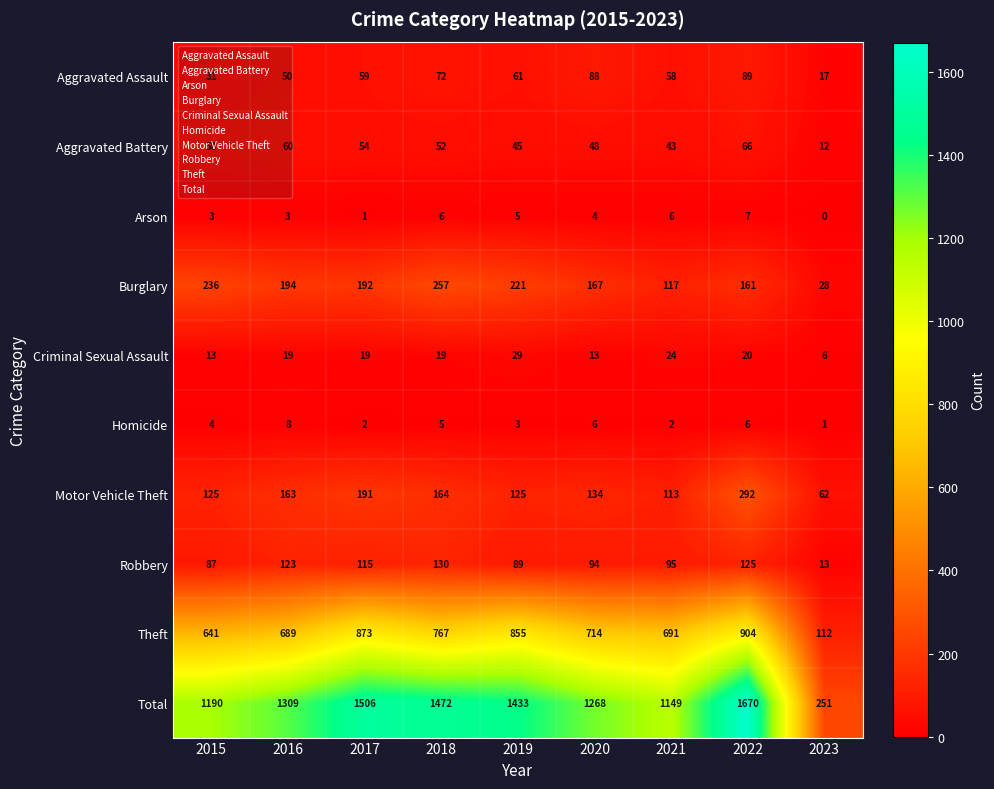

The value of Theft at 2017 is 873. True or false?

True